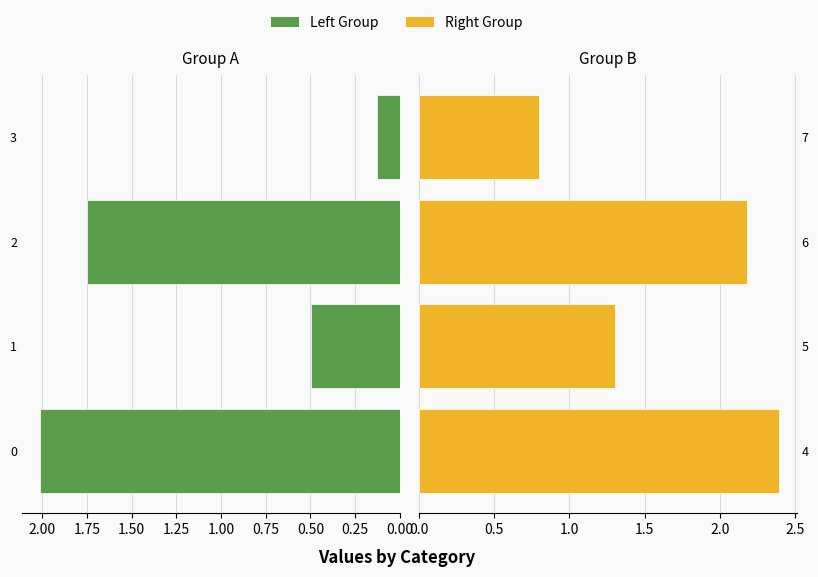

What are all the series names shown in the legend?

Left Group, Right Group